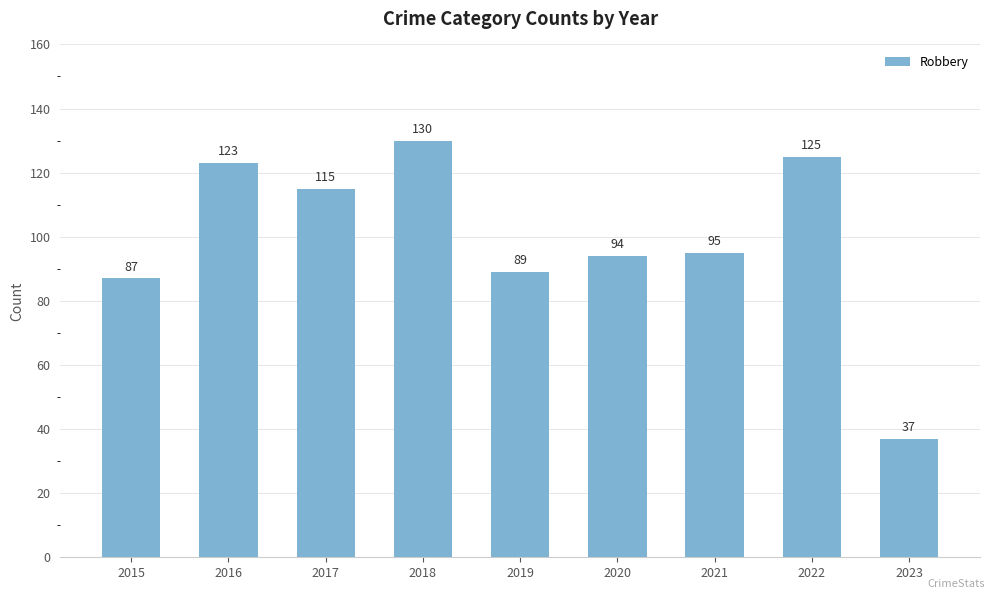

Between 2021 and 2023, which is larger?

2021